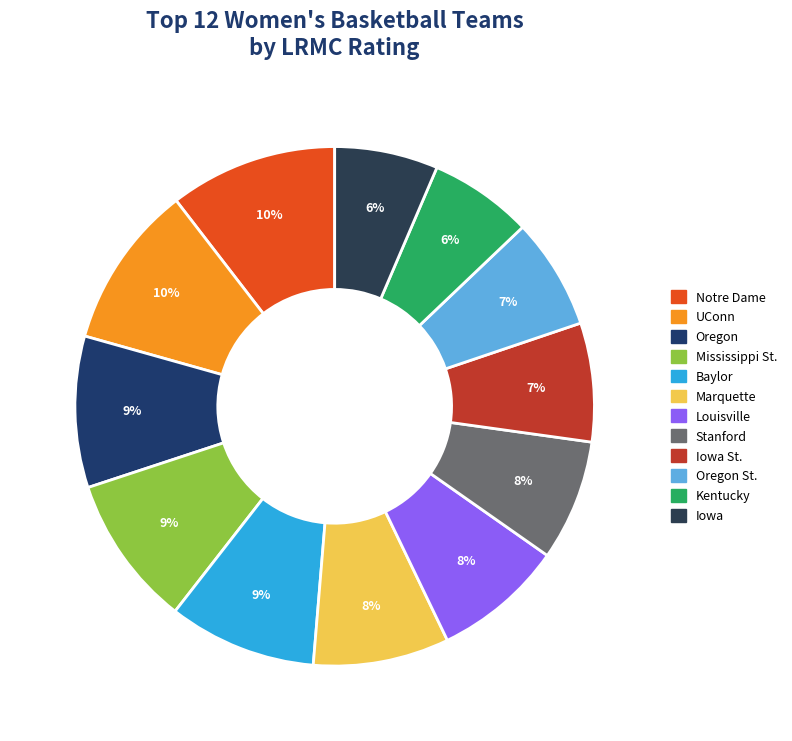

How many segments does this pie chart have?

12